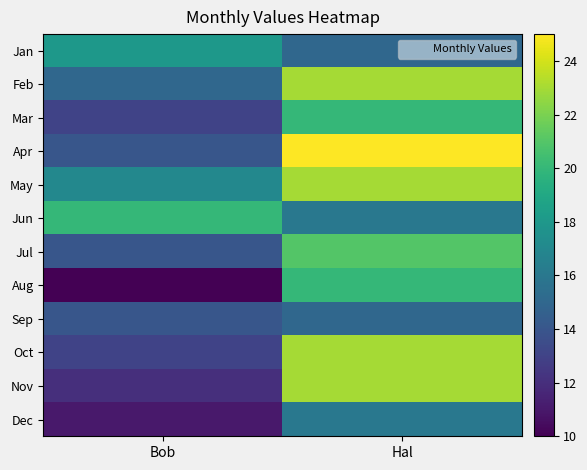

Reading left to right, list all the values displayed in this chart.

Jan: Bob=18	Hal=15
Feb: Bob=15	Hal=23
Mar: Bob=13	Hal=20
Apr: Bob=14	Hal=25
May: Bob=17	Hal=23
Jun: Bob=20	Hal=16
Jul: Bob=14	Hal=21
Aug: Bob=10	Hal=20
Sep: Bob=14	Hal=15
Oct: Bob=13	Hal=23
Nov: Bob=12	Hal=23
Dec: Bob=11	Hal=16